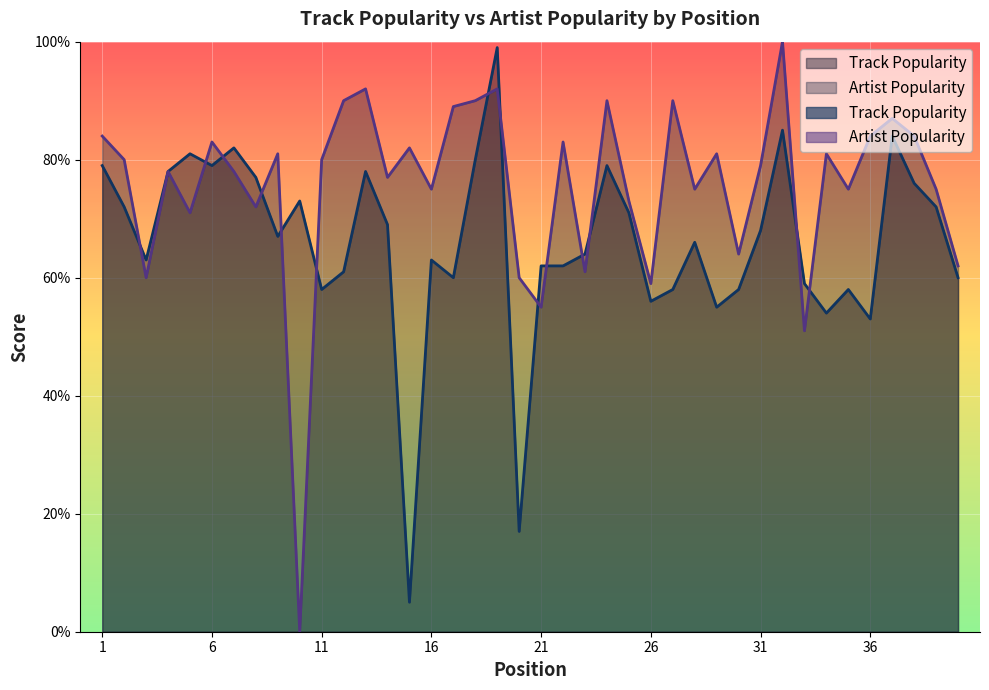

What is the sum of the Track Popularity values at 3 and 35?

121